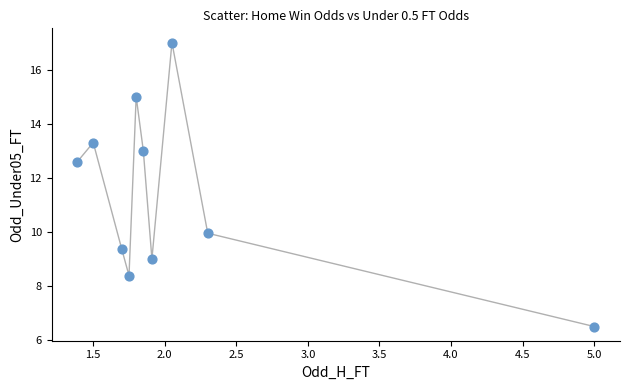

What is the average X value?

2.1